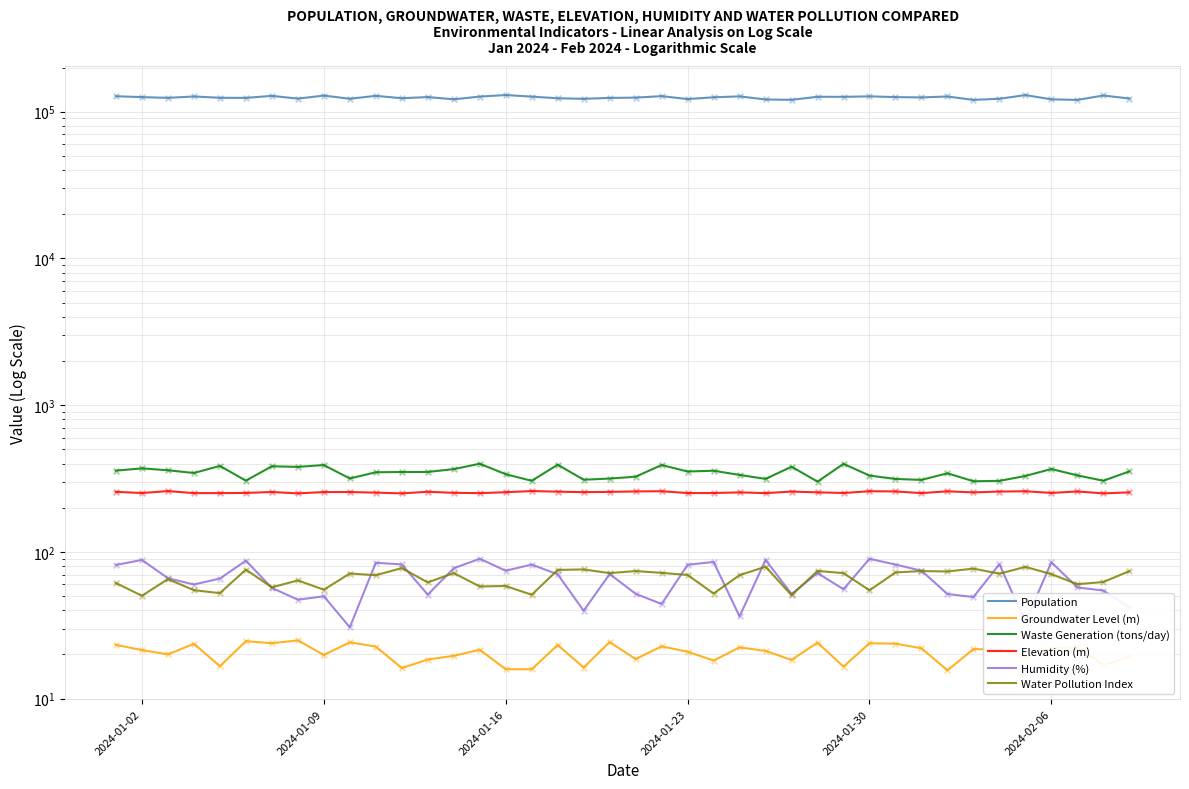

What are all the series names shown in the legend?

Population, Groundwater Level (m), Waste Generation (tons/day), Elevation (m), Humidity (%), Water Pollution Index